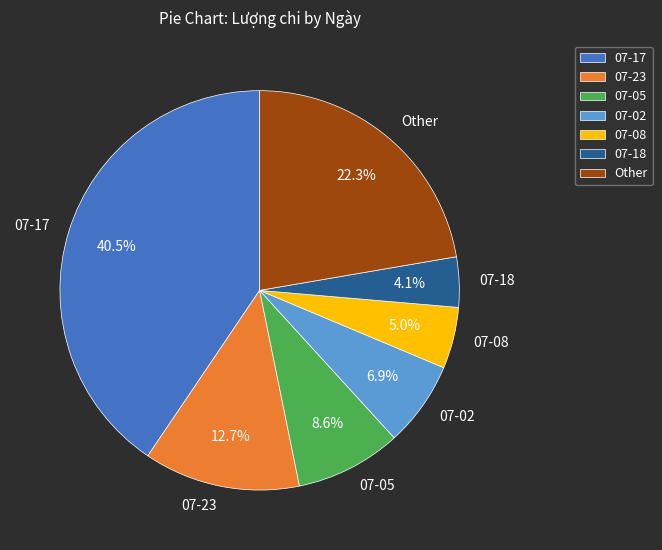

Is there any slice that represents more than half of the pie?

No